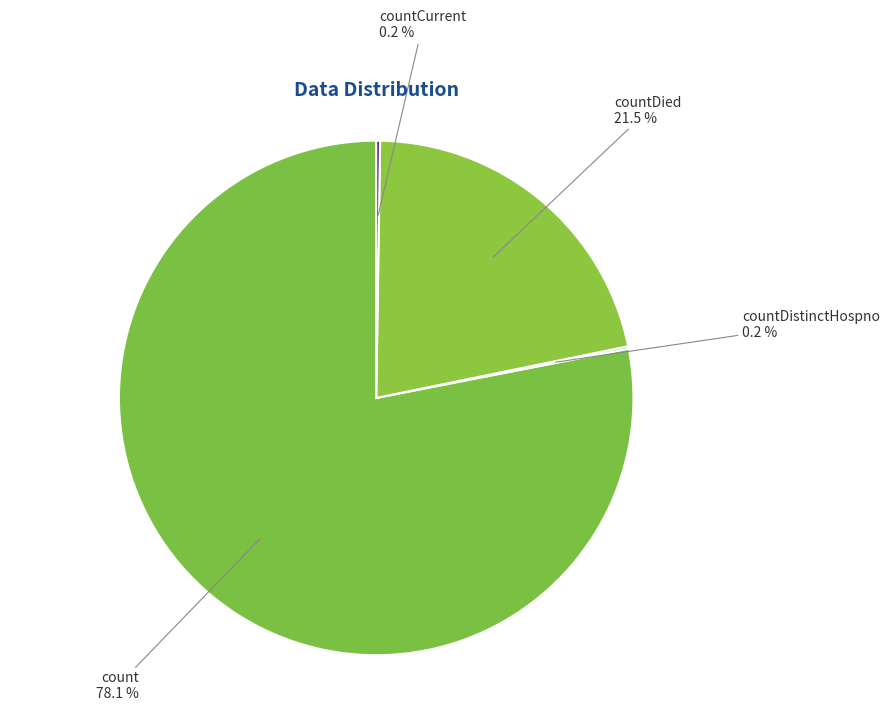

What portion of the pie excludes count?

21.9%